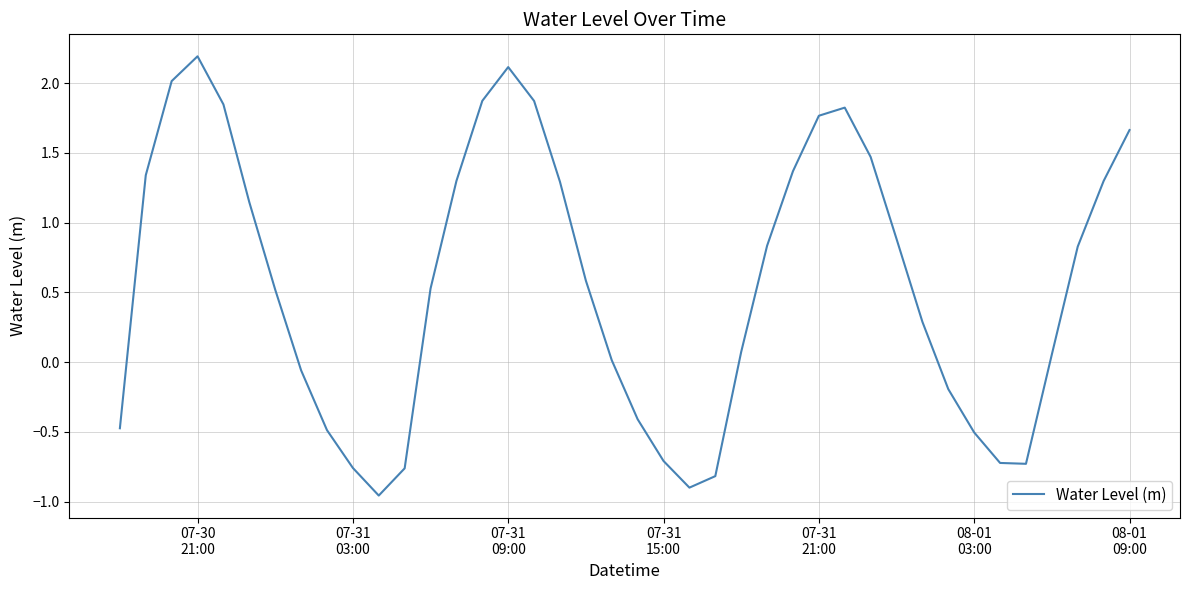

How many positive values are there?

26